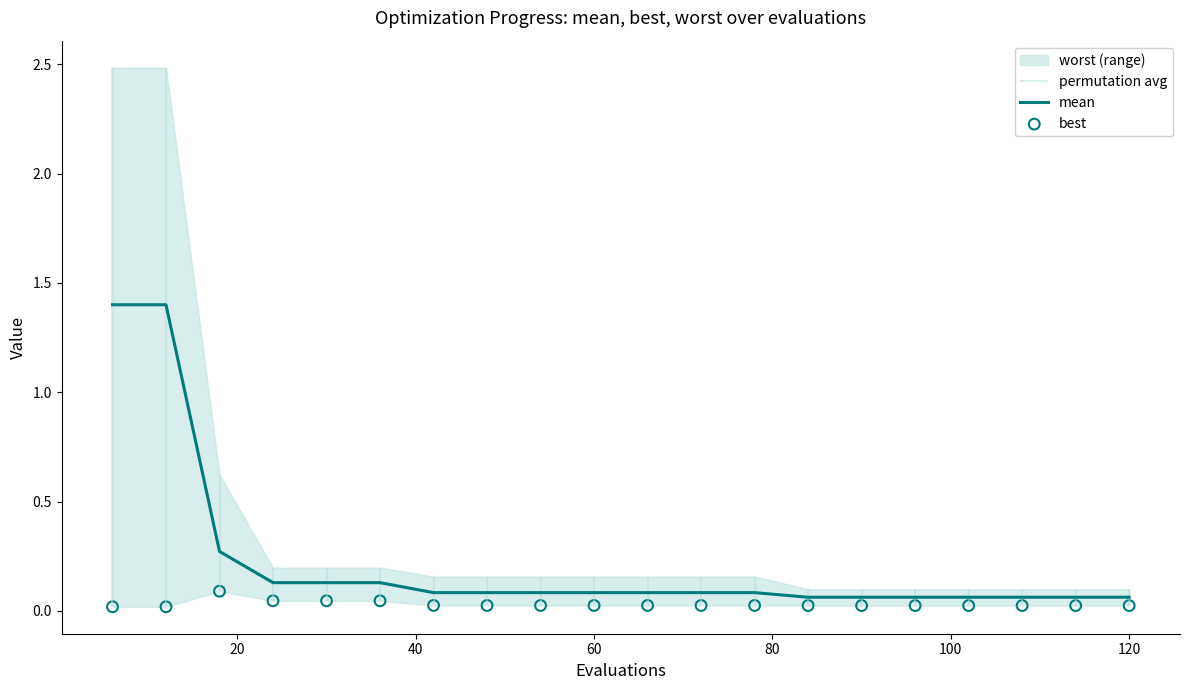

Which series has the largest total across all categories?

mean